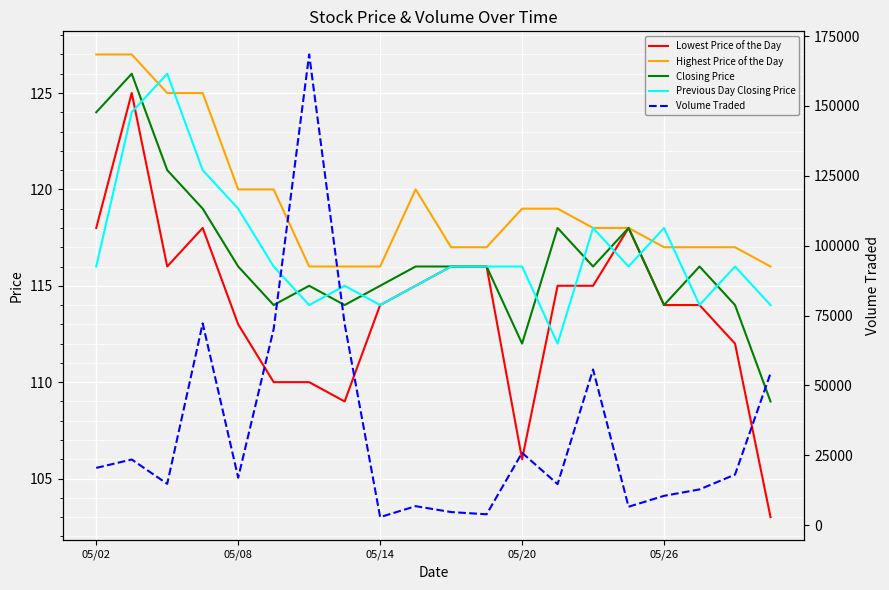

What is the difference between the maximum and minimum values in the Volume Traded series?

165500